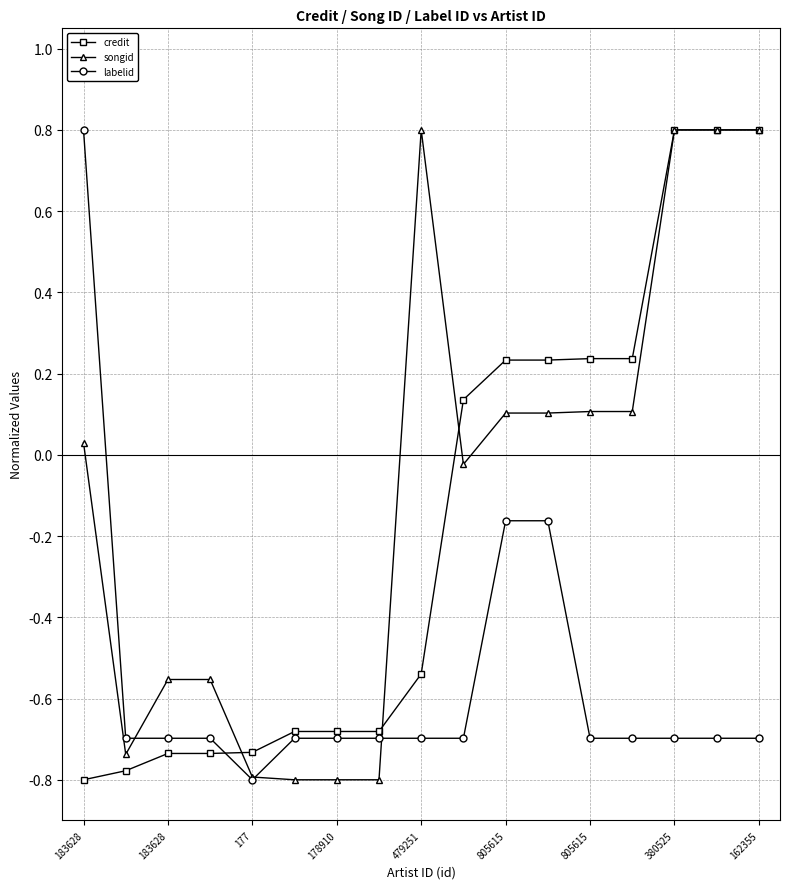

At how many categories does at least one series exceed 0?

10